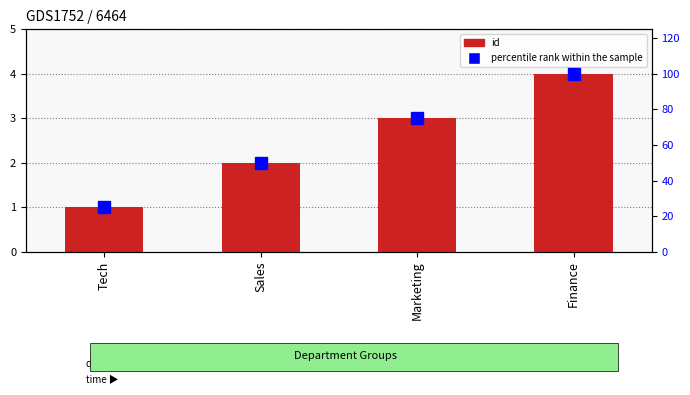

What is the difference between the maximum and second lowest values in the id series?

2